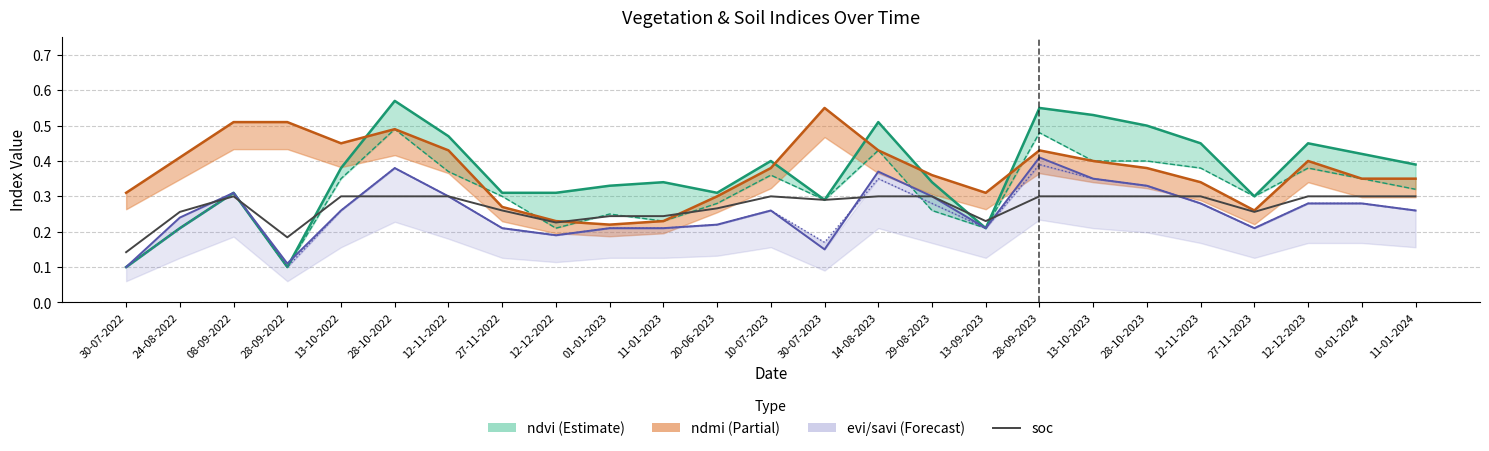

What position from the right is 01-01-2024?

2